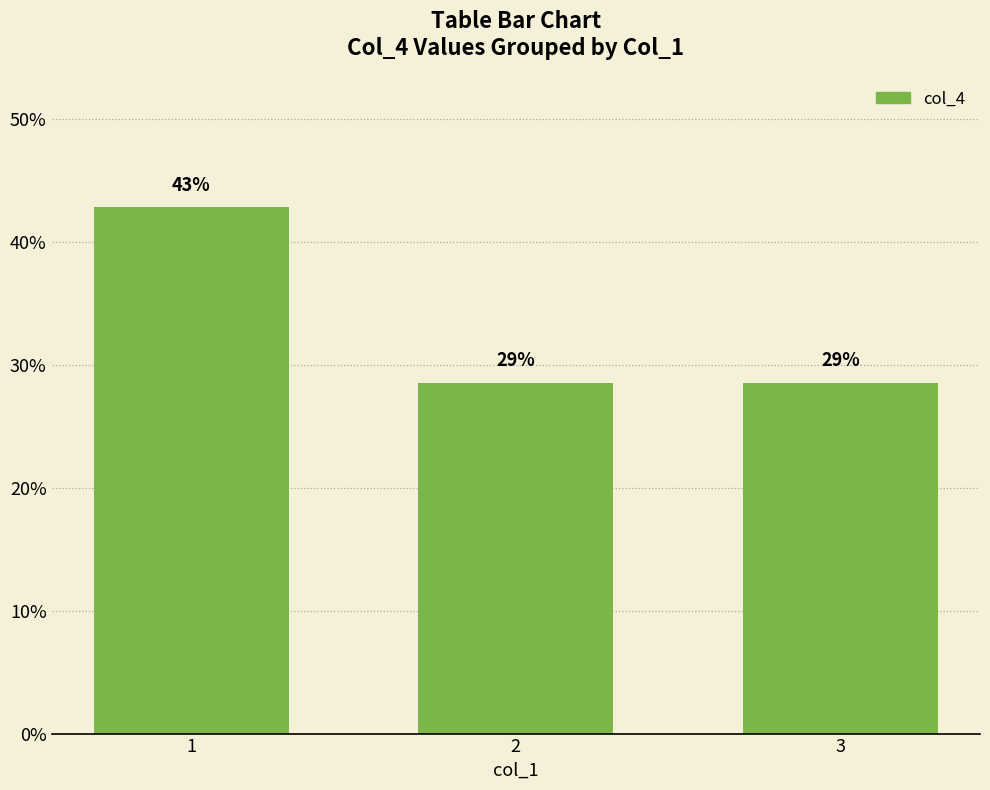

Are the bars horizontal?

No